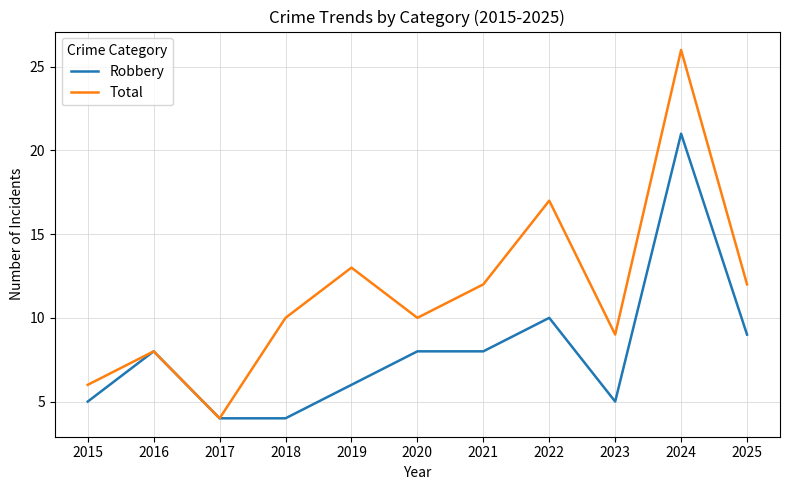

List the series in order of their peak value, lowest first.

Robbery, Total